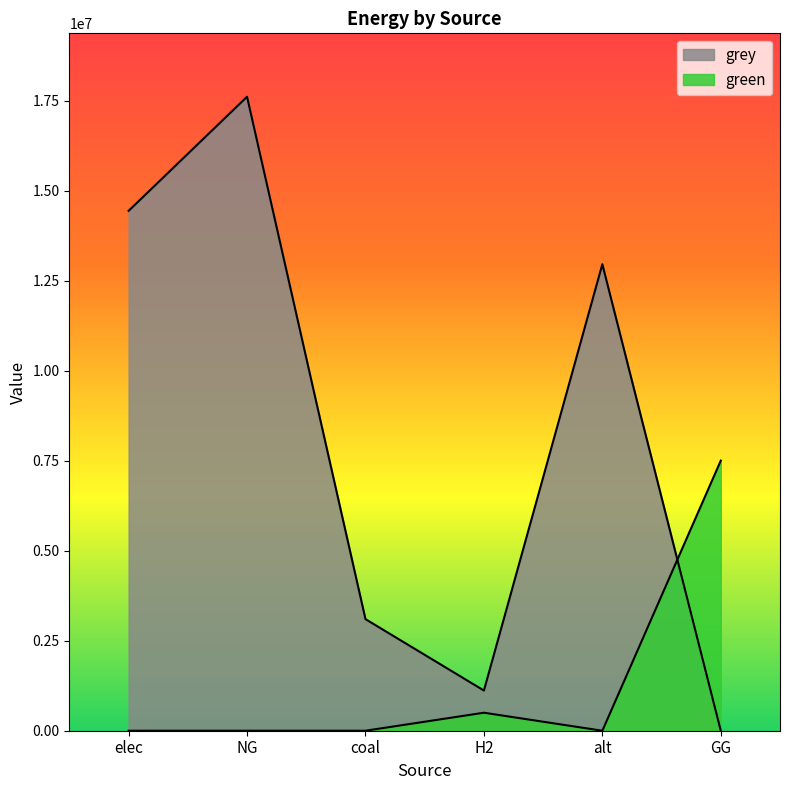

What is the label of the 2nd point from the right?

alt